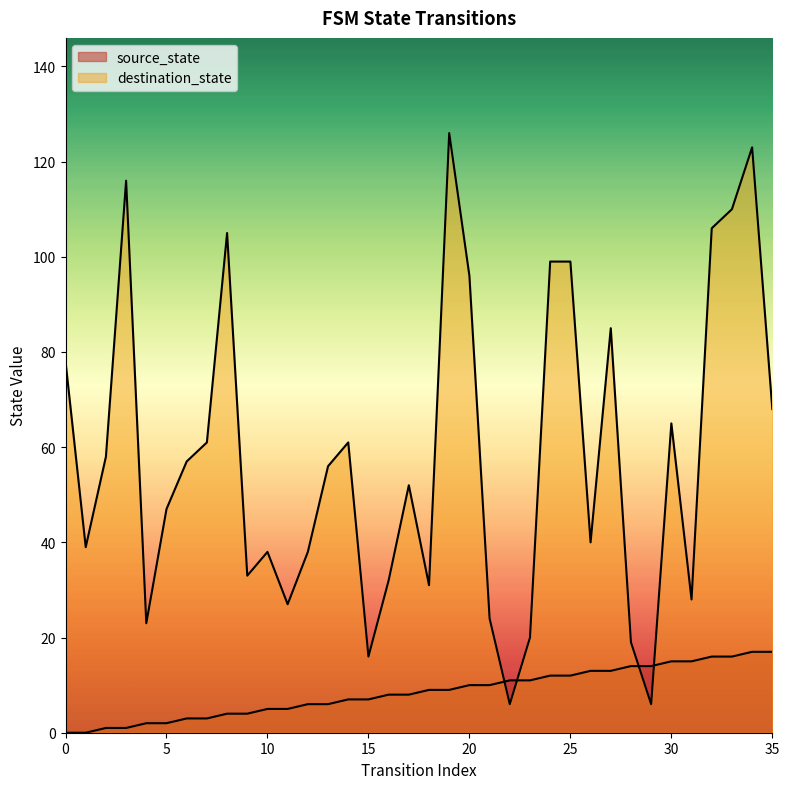

True or false: source_state and destination_state cross at least once.

True